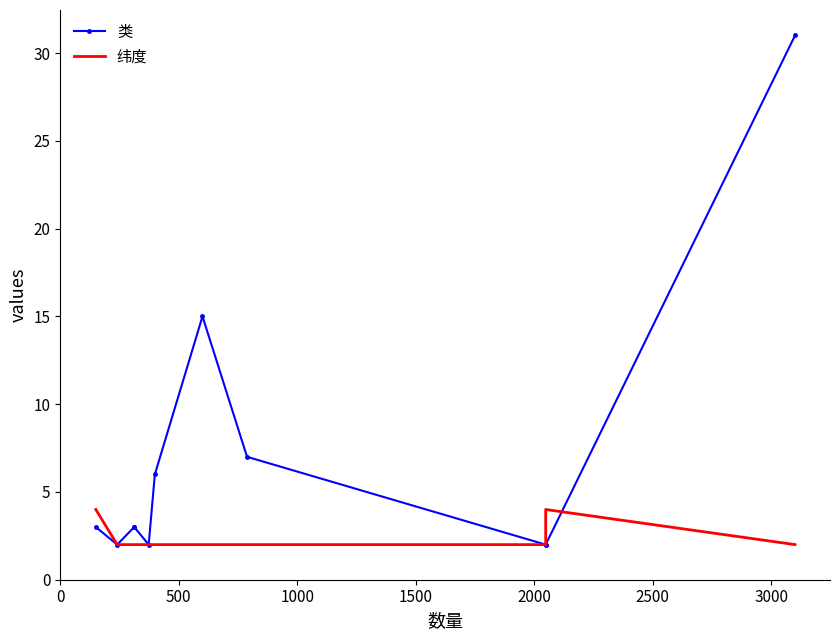

Rank the series by their maximum value, from highest to lowest.

类, 纬度